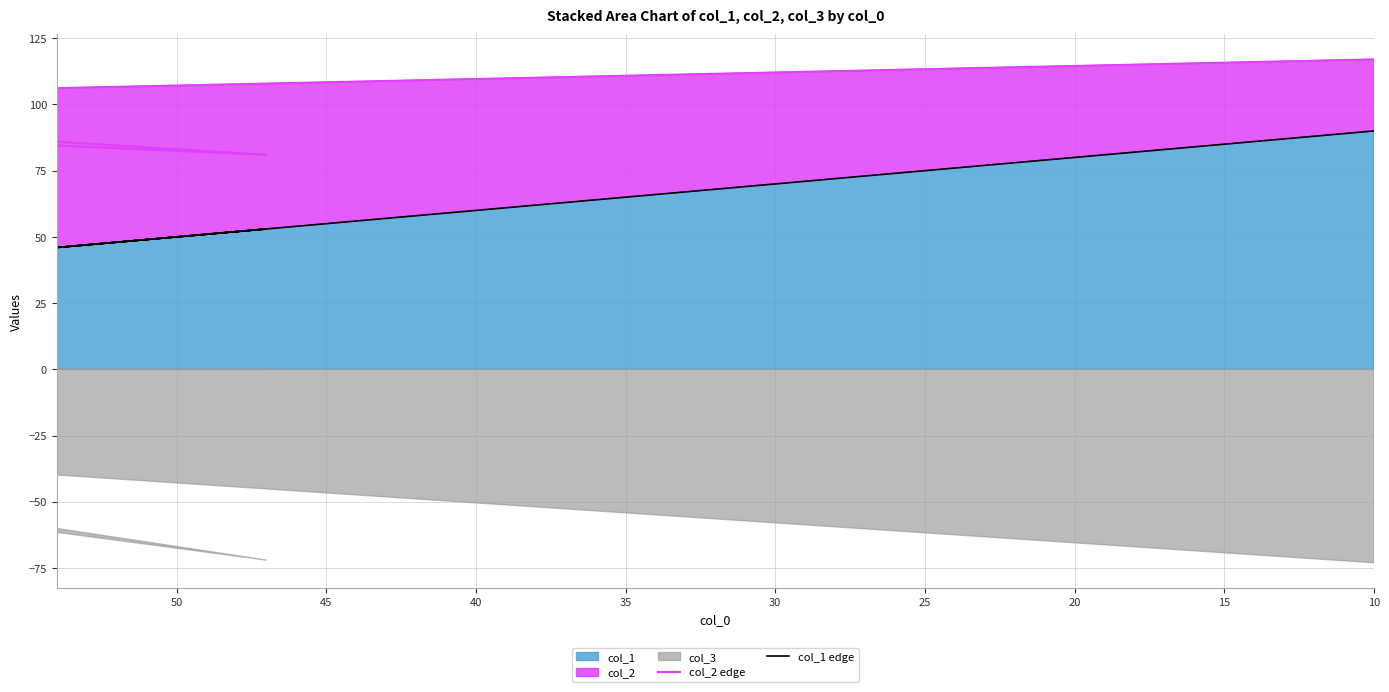

What is the greatest value displayed?

117